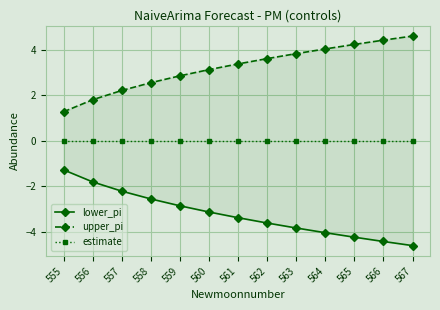

What is the difference between the second highest and minimum values in the upper_pi series?

3.2